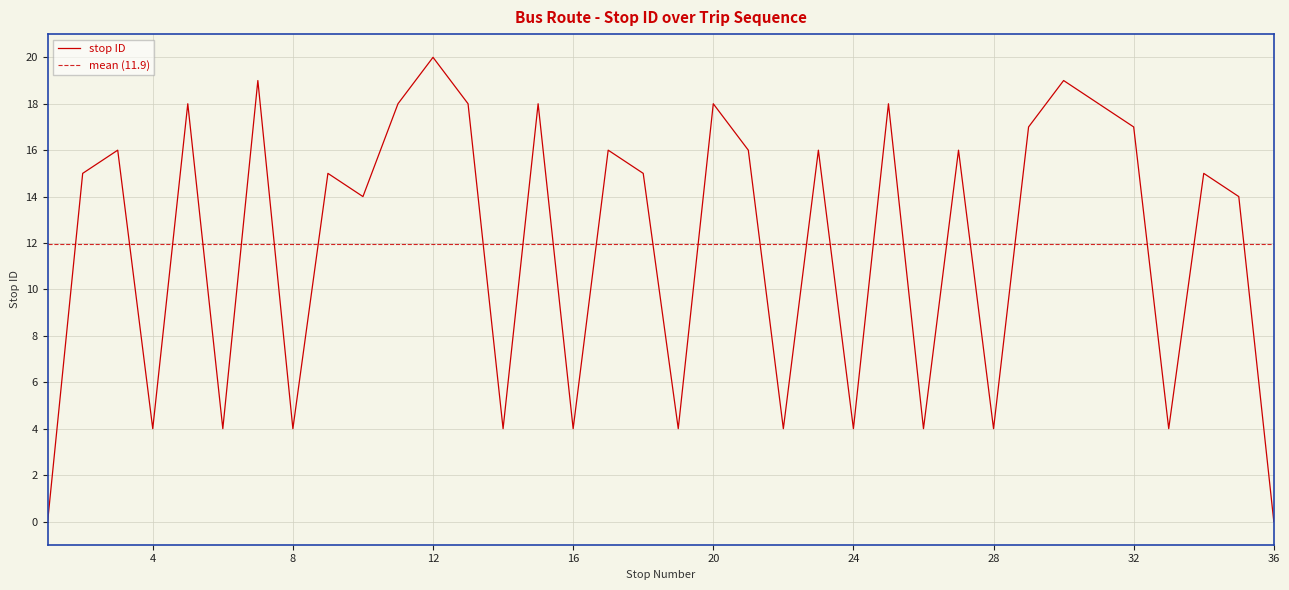

List the labels in order of value, largest first.

12, 7, 30, 5, 11, 13, 15, 20, 25, 31, 29, 32, 3, 17, 21, 23, 27, 2, 9, 18, 34, 10, 35, 4, 6, 8, 14, 16, 19, 22, 24, 26, 28, 33, 1, 36